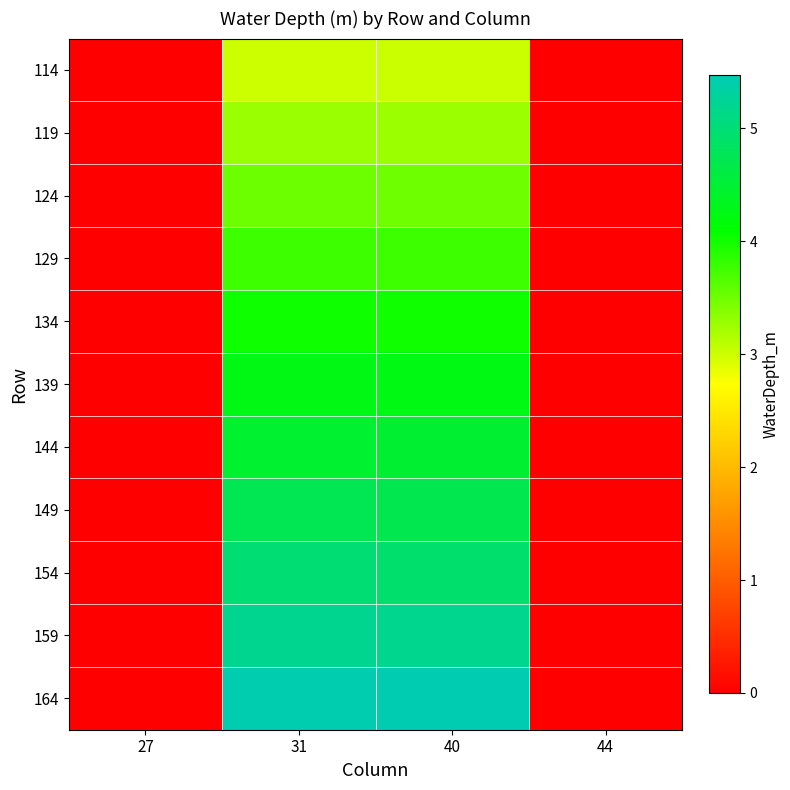

At how many categories does at least one series exceed 1?

2